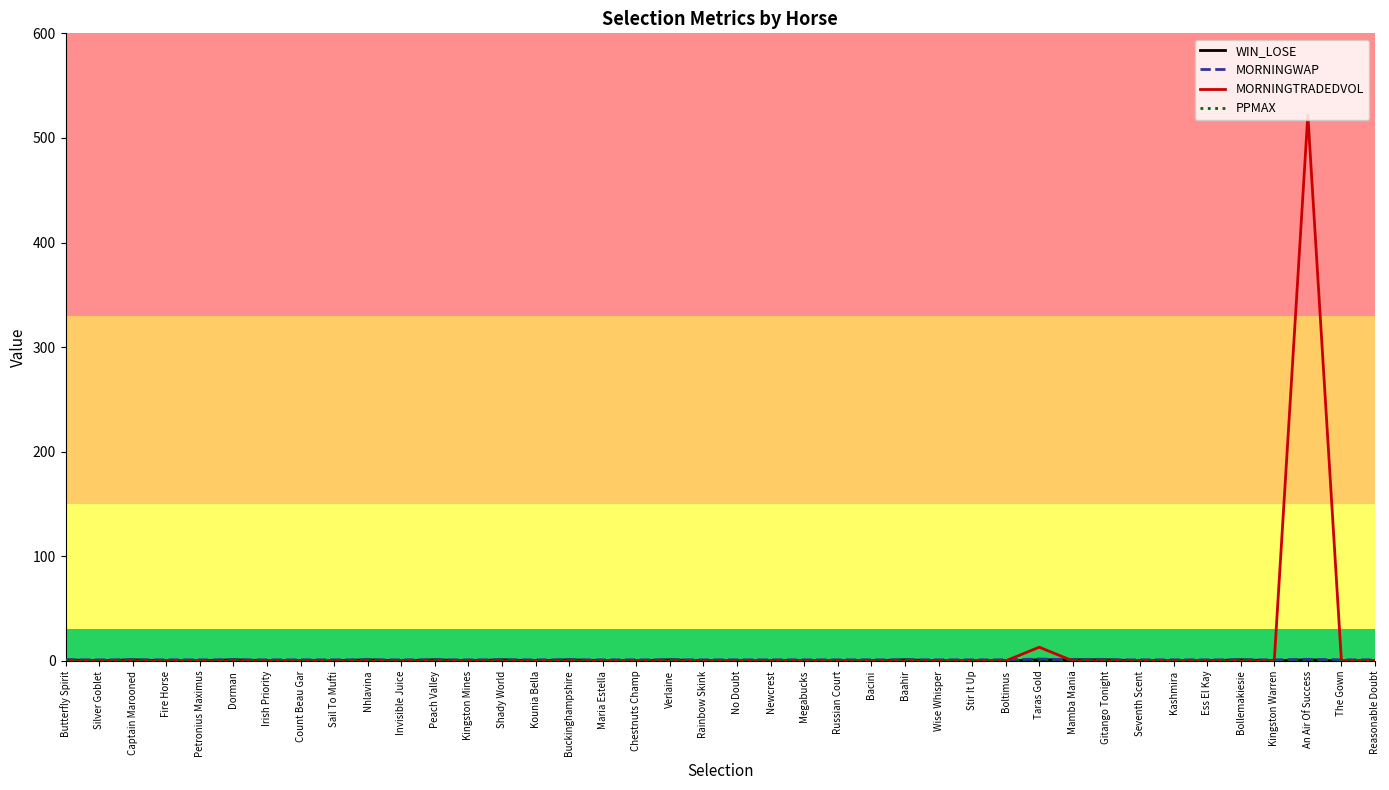

The MORNINGTRADEDVOL series shows 177.4 at Maria Estella. True or false?

False